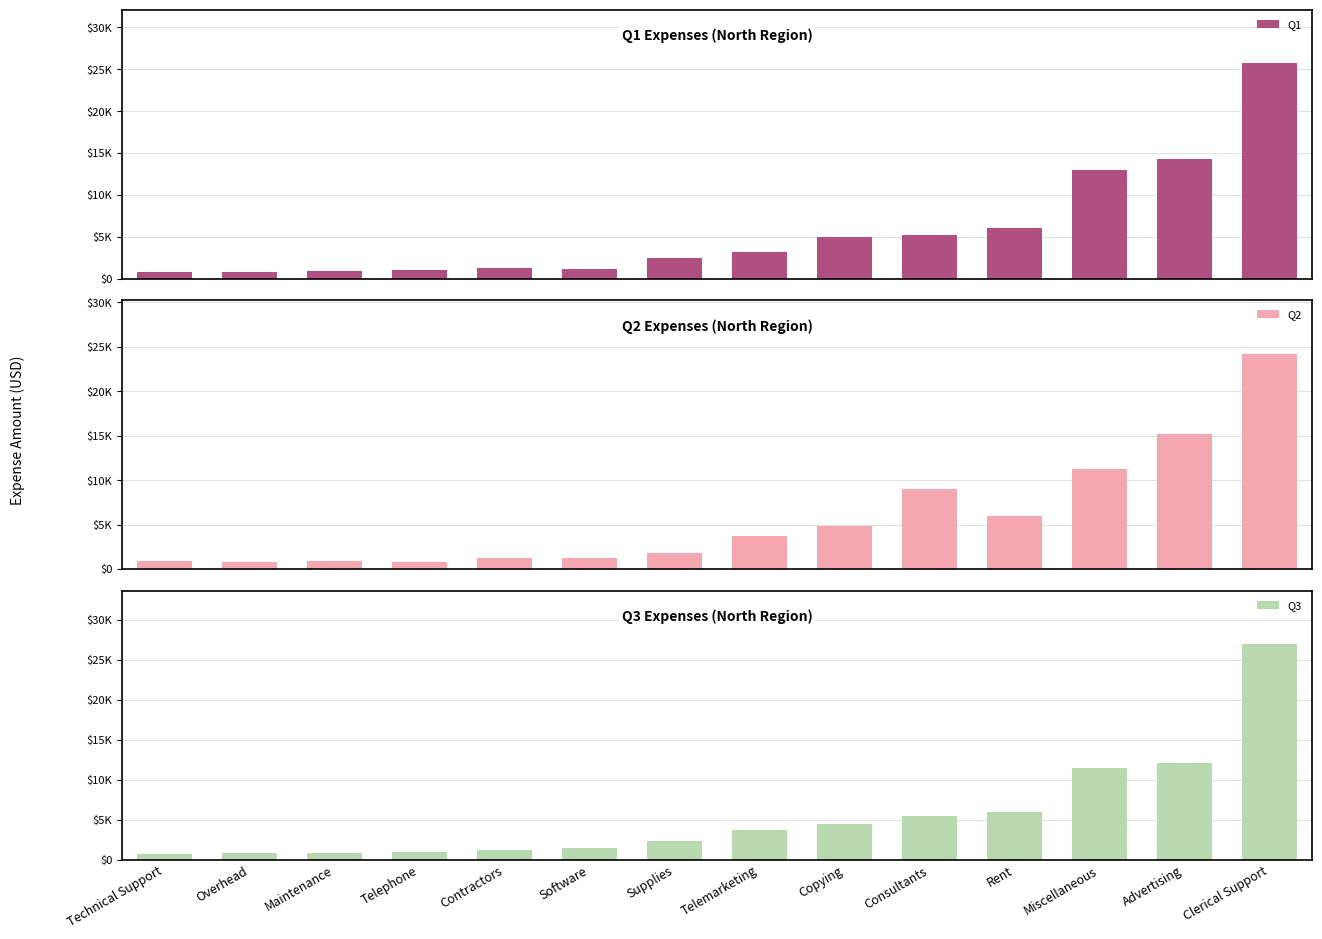

Does the chart contain any negative values?

No